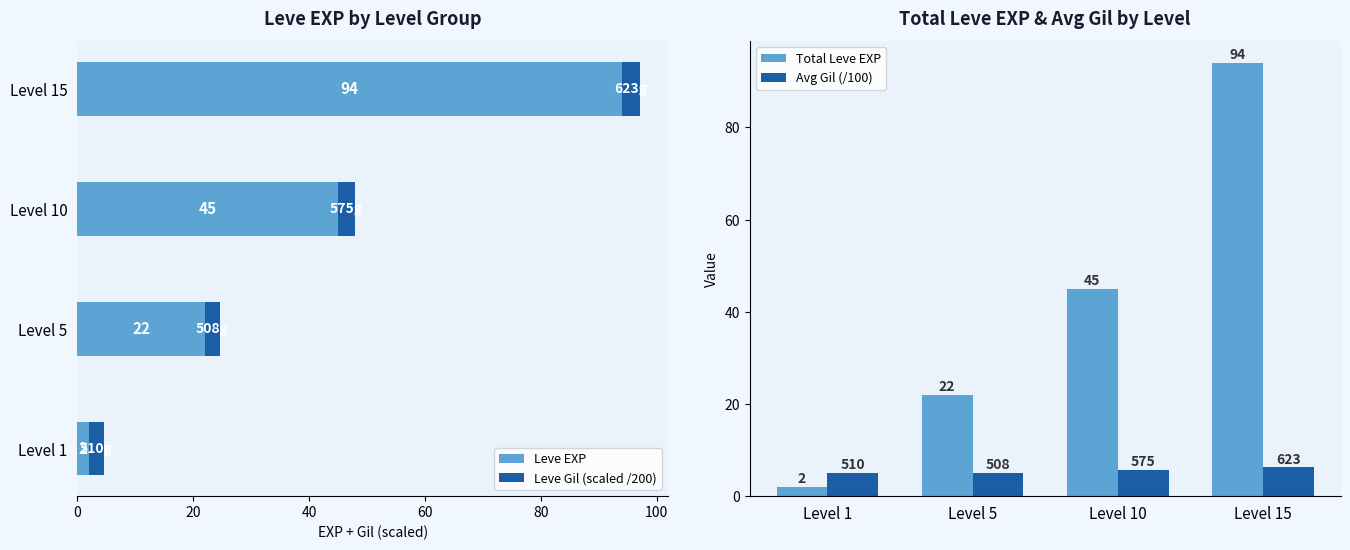

The value of Total Leve EXP at 60 is 31.0. True or false?

False